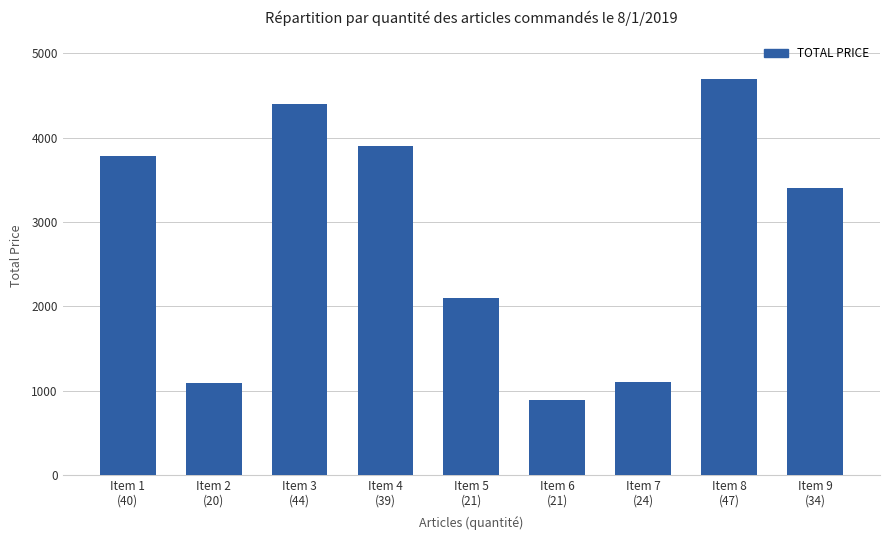

What is the difference between the maximum and minimum values?

3809.0